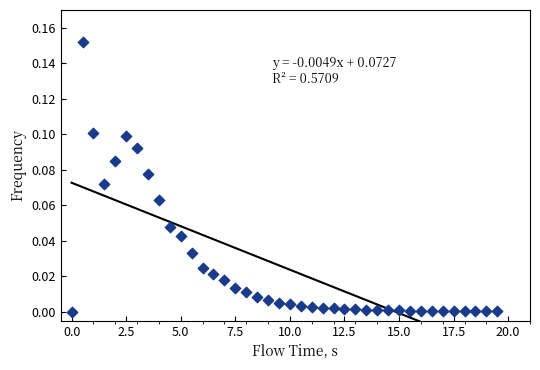

What is the range of X values (max minus min)?

19.5